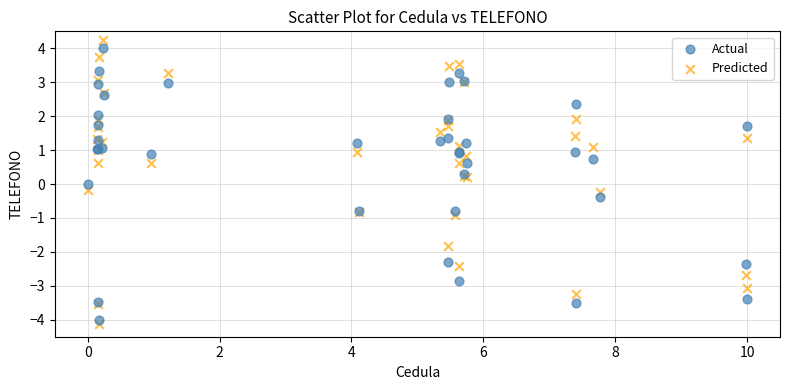

What is the X range (max minus min) for the scatter plot?

10.0